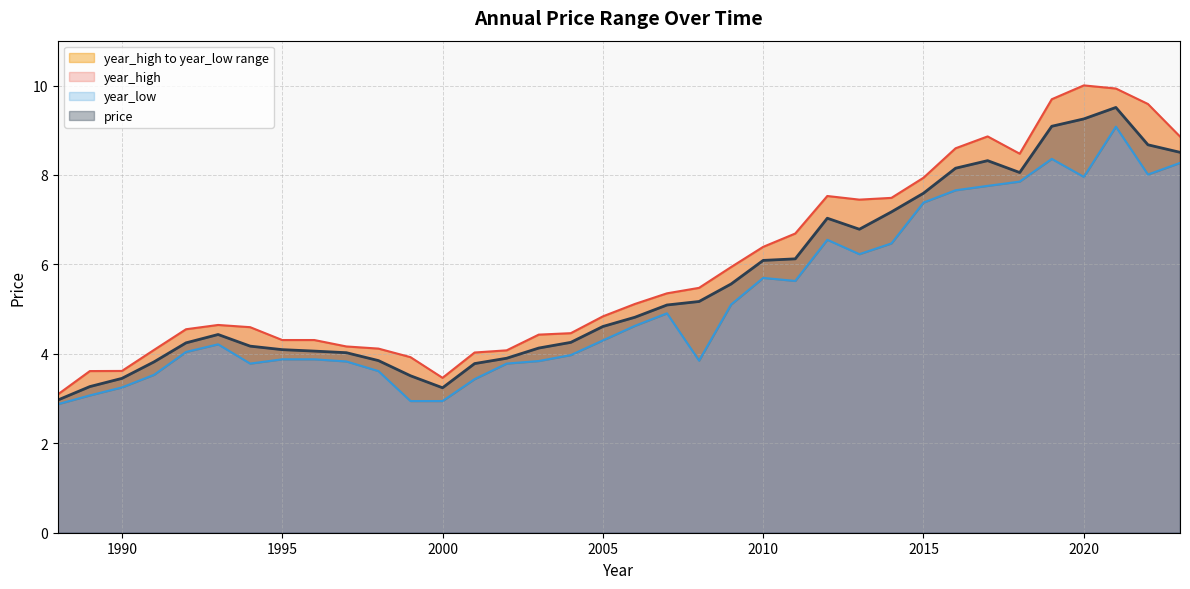

What is the highest value of the price series?

9.5